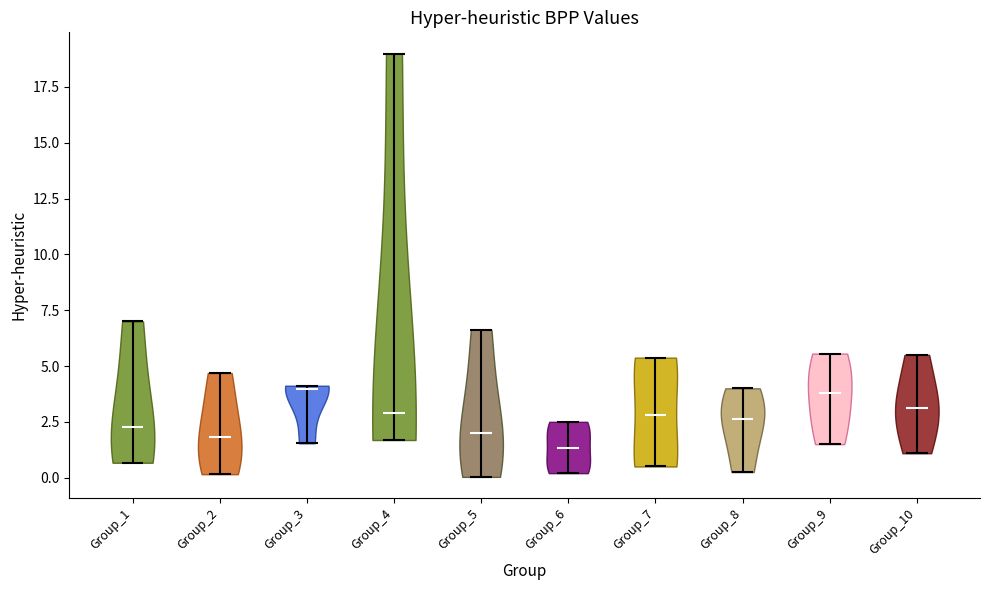

Reading left to right, read every violin against the y-axis: where its median line is, and the lowest and highest points it reaches. The values are not printed on the chart, so give them approximately, as read against the axis.

Group_1: median line 2.5, lowest point 0.5, highest point 7.0
Group_2: median line 2.0, lowest point 0.0, highest point 4.5
Group_3: median line 4.0, lowest point 1.5, highest point 4.0
Group_4: median line 3.0, lowest point 1.5, highest point 19.0
Group_5: median line 2.0, lowest point 0.0, highest point 6.5
Group_6: median line 1.5, lowest point 0.0, highest point 2.5
Group_7: median line 3.0, lowest point 0.5, highest point 5.5
Group_8: median line 2.5, lowest point 0.5, highest point 4.0
Group_9: median line 4.0, lowest point 1.5, highest point 5.5
Group_10: median line 3.0, lowest point 1.0, highest point 5.5